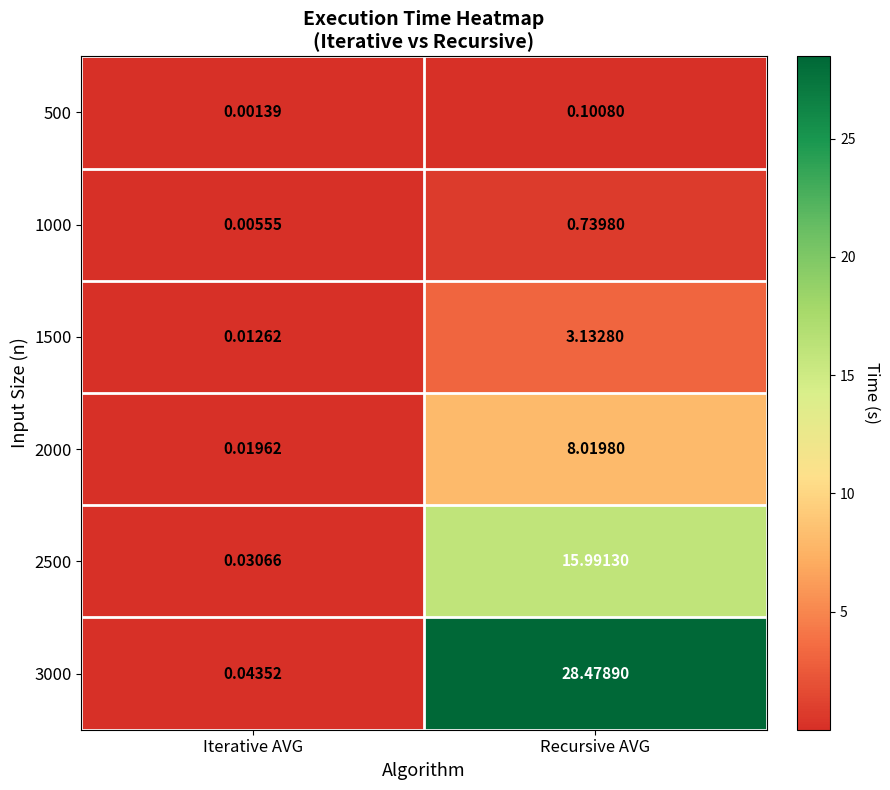

How many data points does each series have?

2